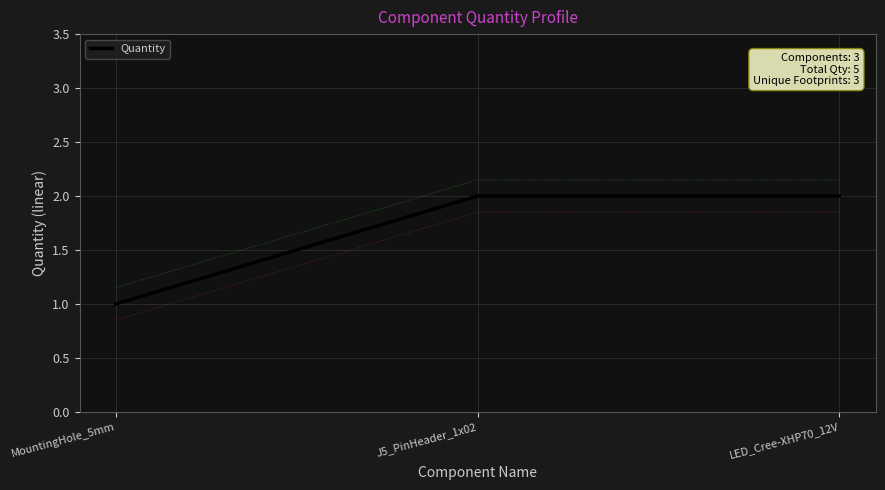

What position from the left is MountingHole_5mm?

1